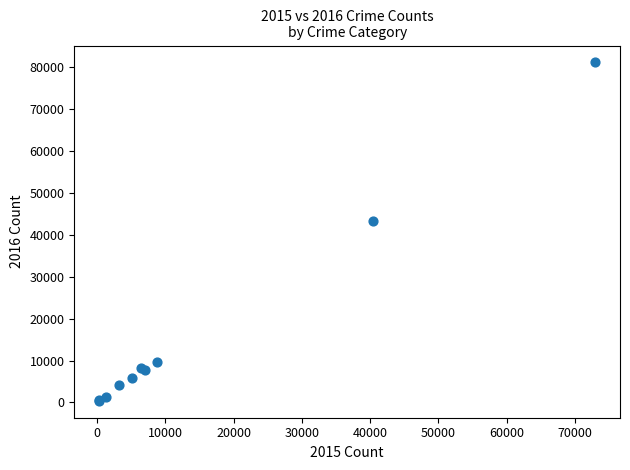

What Y value in the scatter plot is closest to 40773?

43254